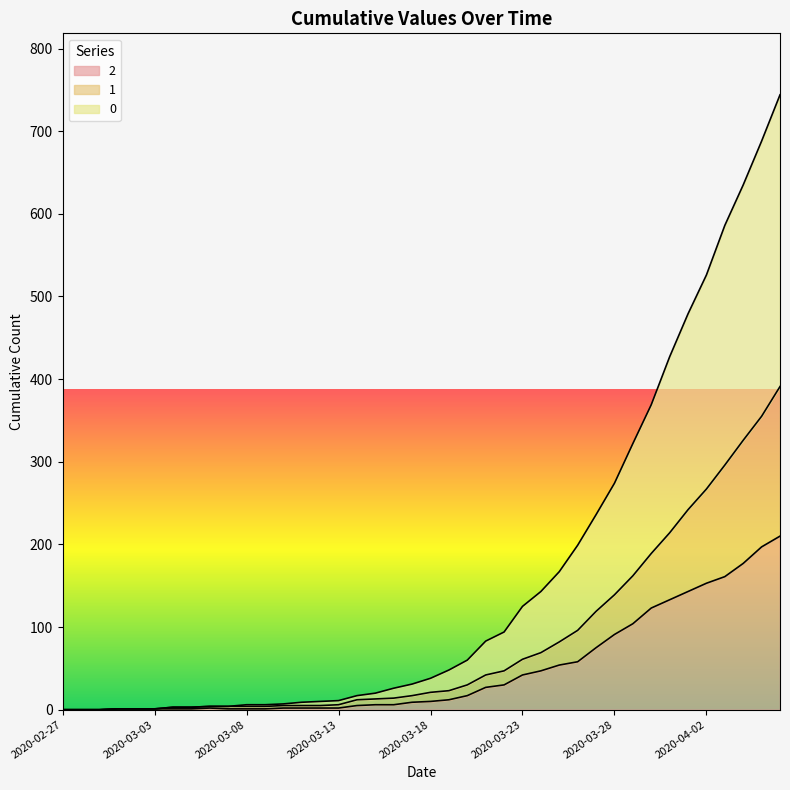

How many positive values does the 0 series have?

37